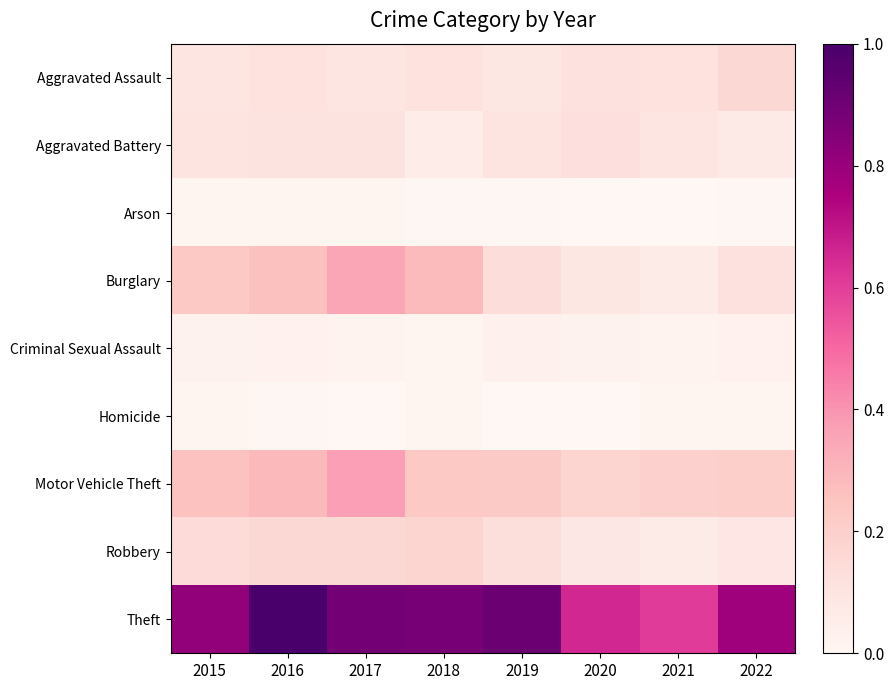

Which series changed the most between 2015 and 2016?

Theft